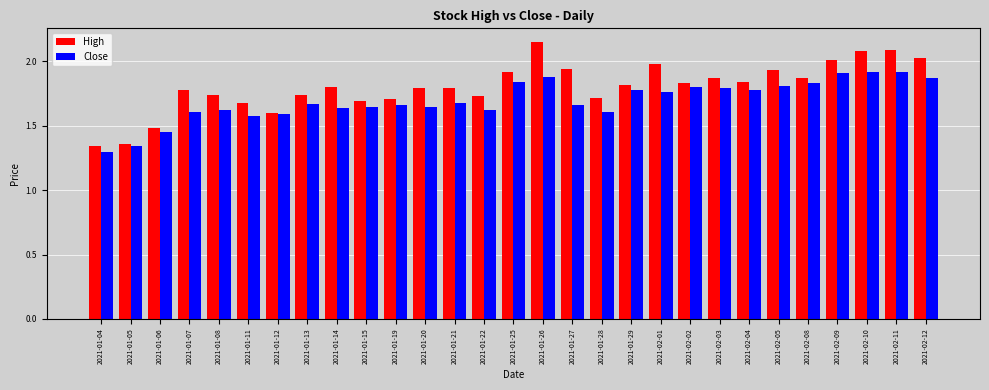

Which series has the largest range (max minus min)?

High